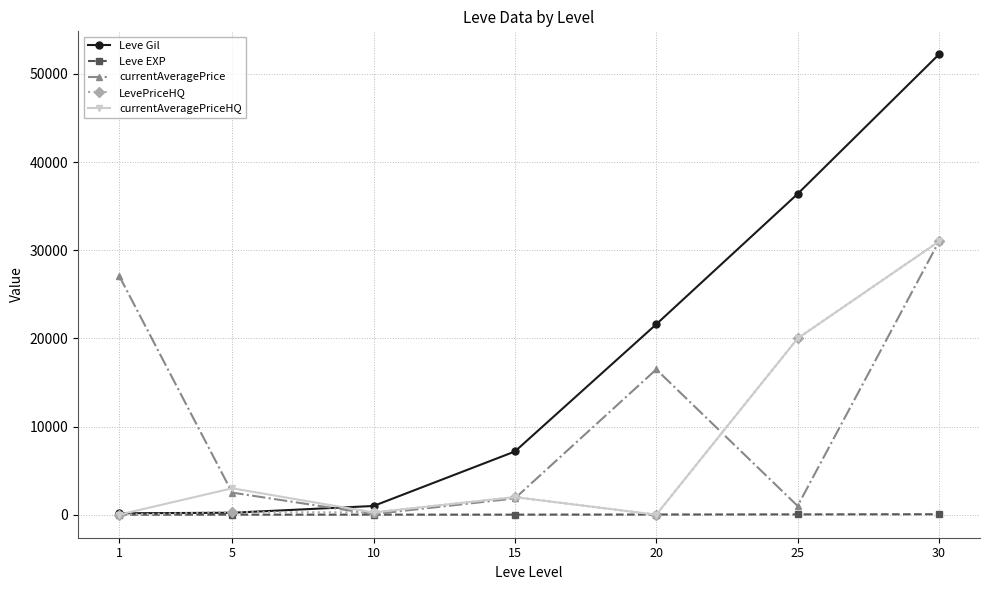

Where is the first local maximum for currentAveragePriceHQ?

5